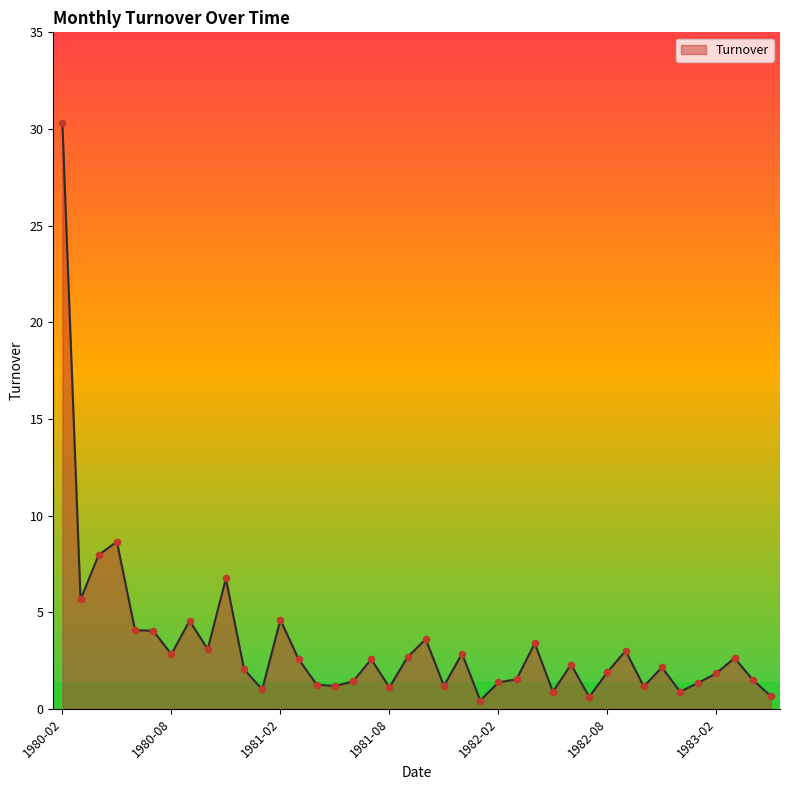

What is the greatest value displayed?

30.3